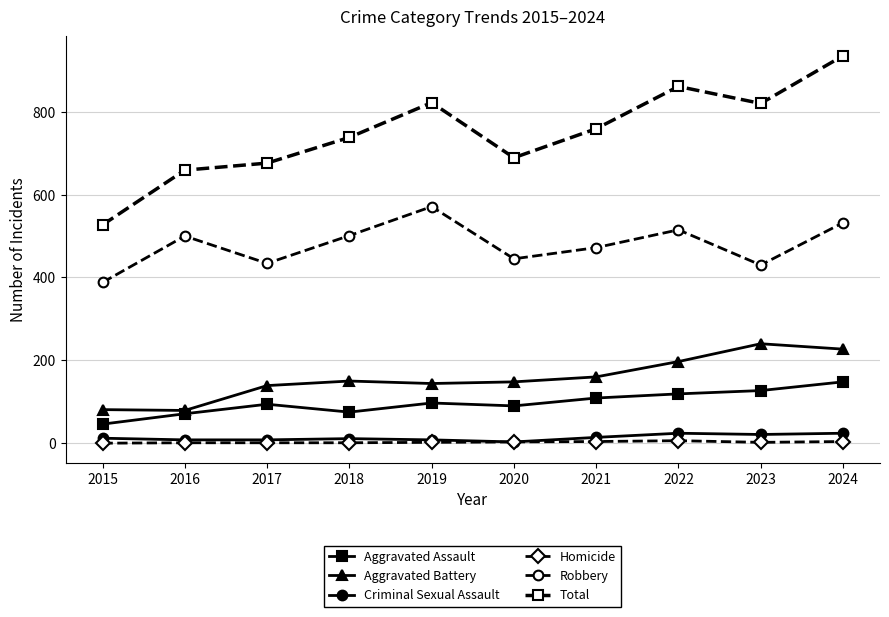

At which category is the sum across all series the highest?

2024